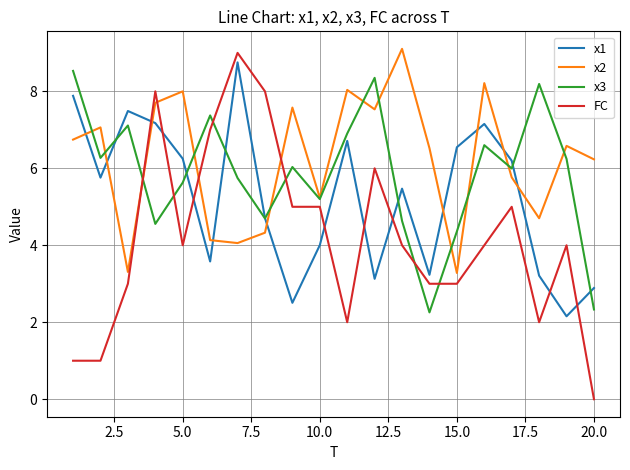

What is the greatest value displayed?

9.1